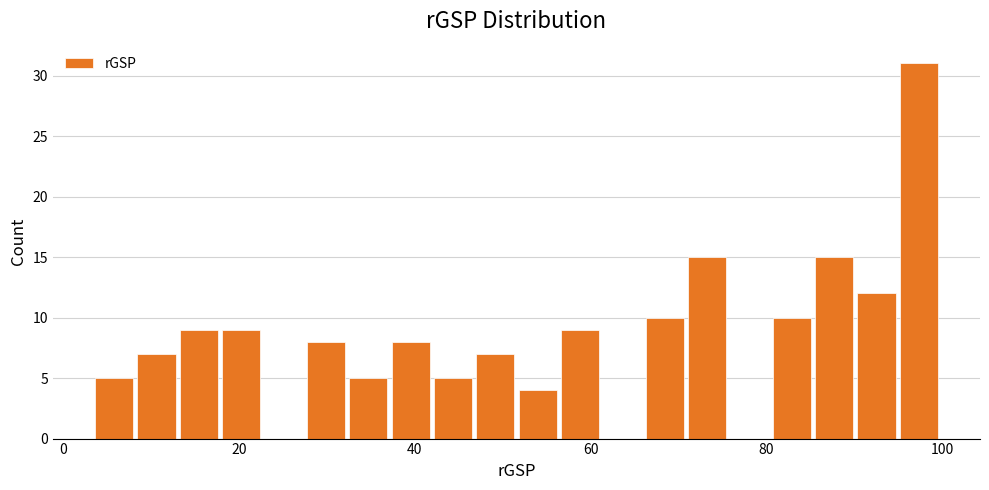

Around what value on the x-axis is the tallest bar? Give the approximate position of its centre, as read against the axis.

98